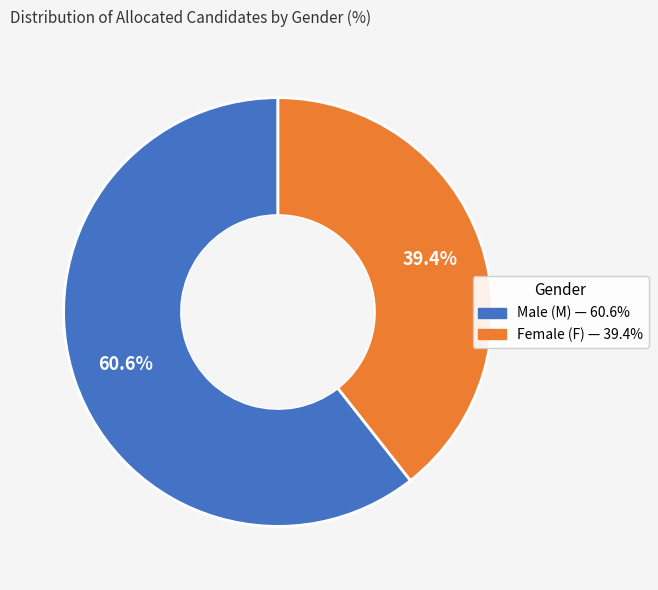

Does any single category account for the majority?

Yes